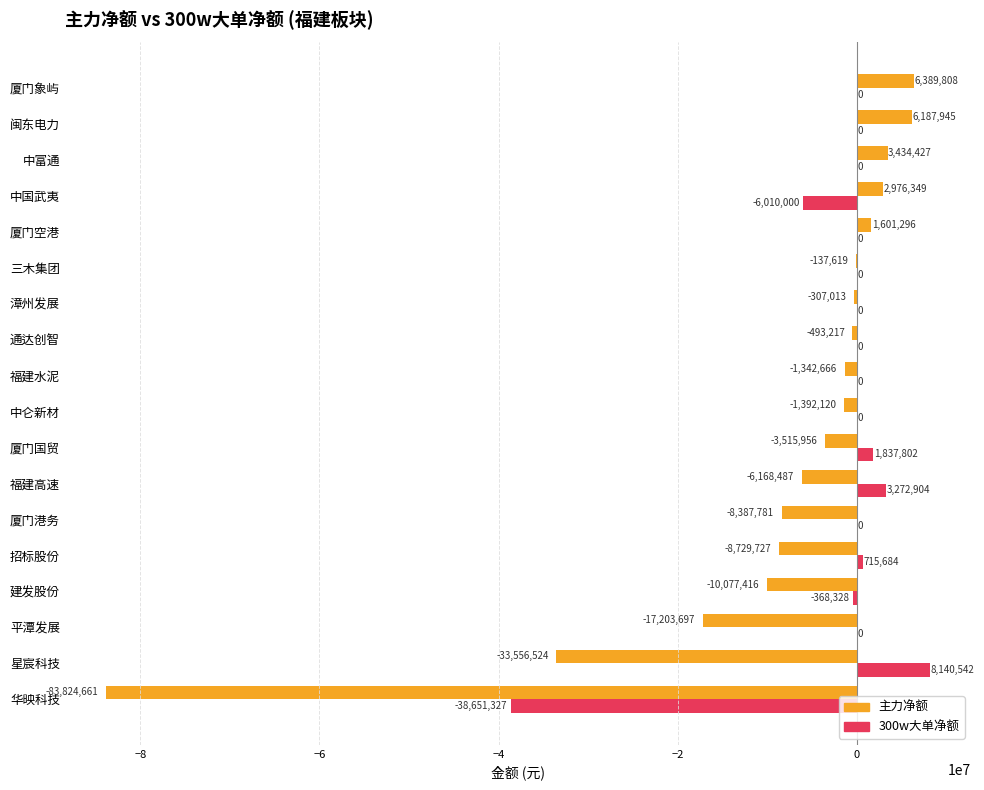

Which series has the largest total across all categories?

300w大单净额